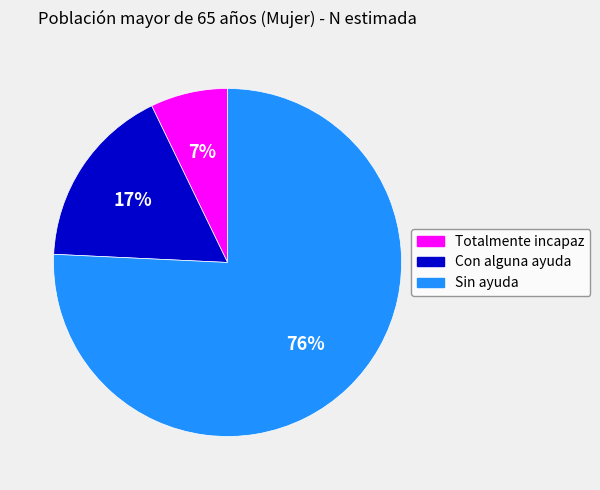

To the nearest percent, what is the difference between the largest and smallest slice percentages?

69%